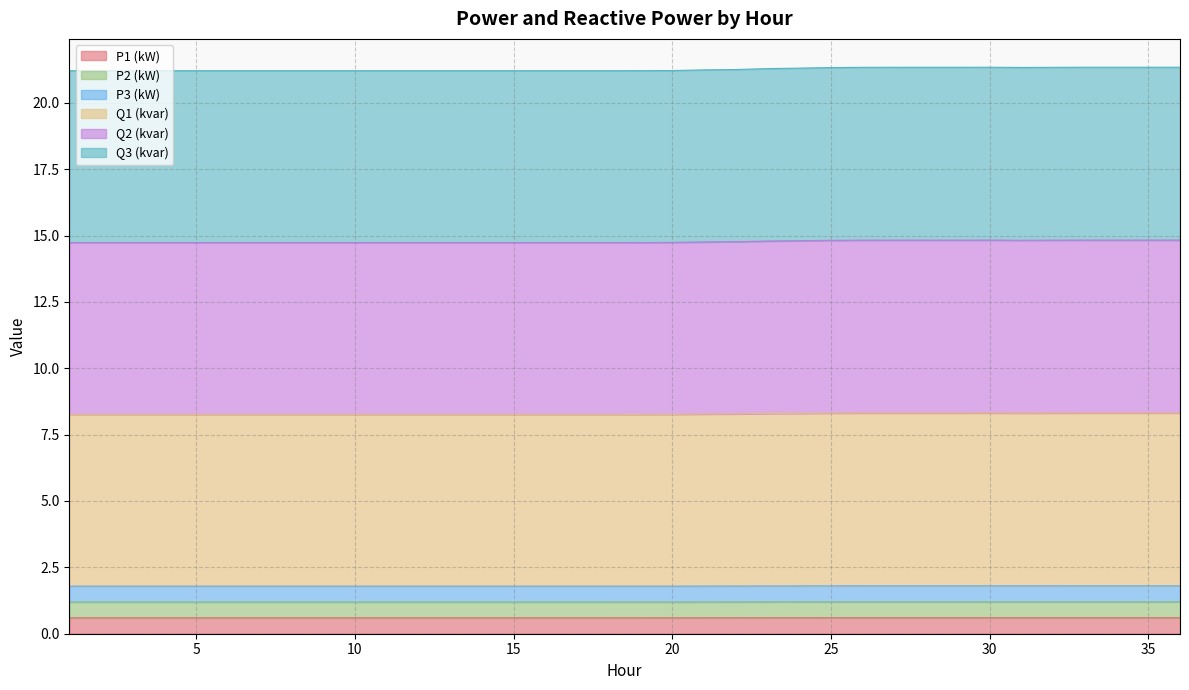

True or false: Q2 (kvar) and P3 (kW) cross at least once.

False